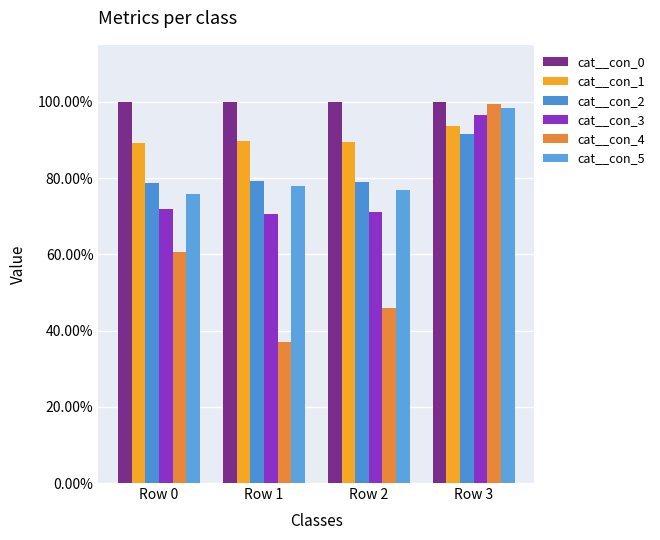

Where is cat__con_1 nearest to the value 0?

Row 0